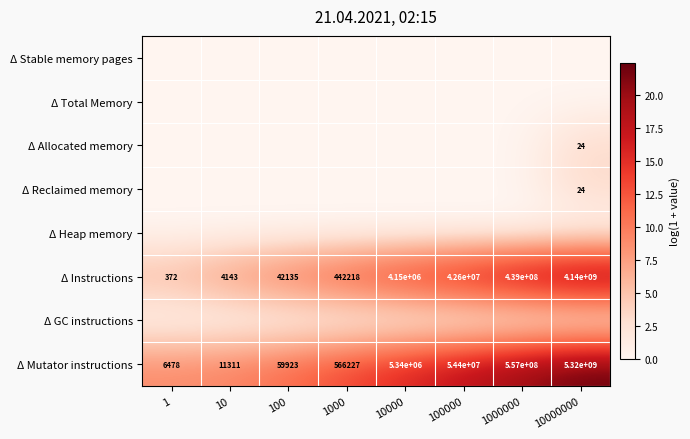

Is it true that Δ Instructions equals 439000000 at 1000000?

True